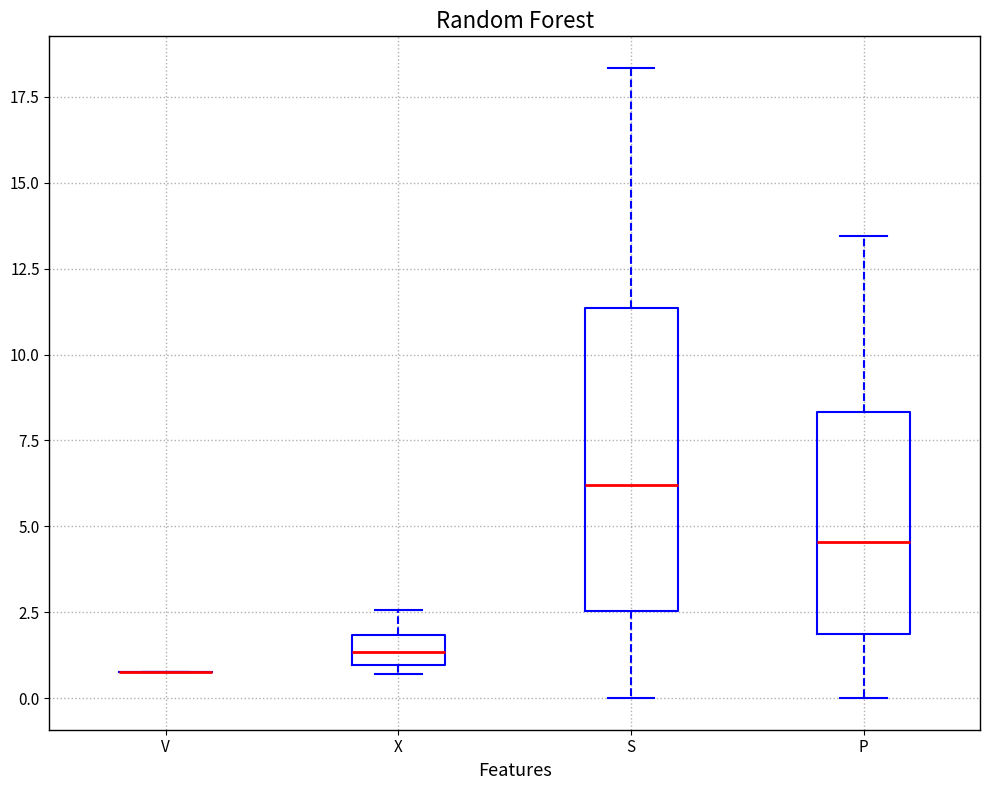

Comparing the boxes themselves (not the whiskers), which one is the tallest?

S